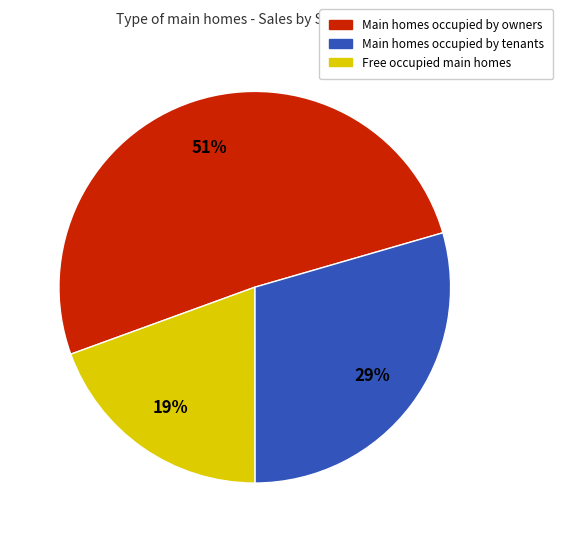

Approximately how many times larger is the value at Main homes occupied by tenants compared to Main homes occupied by owners?

0.6